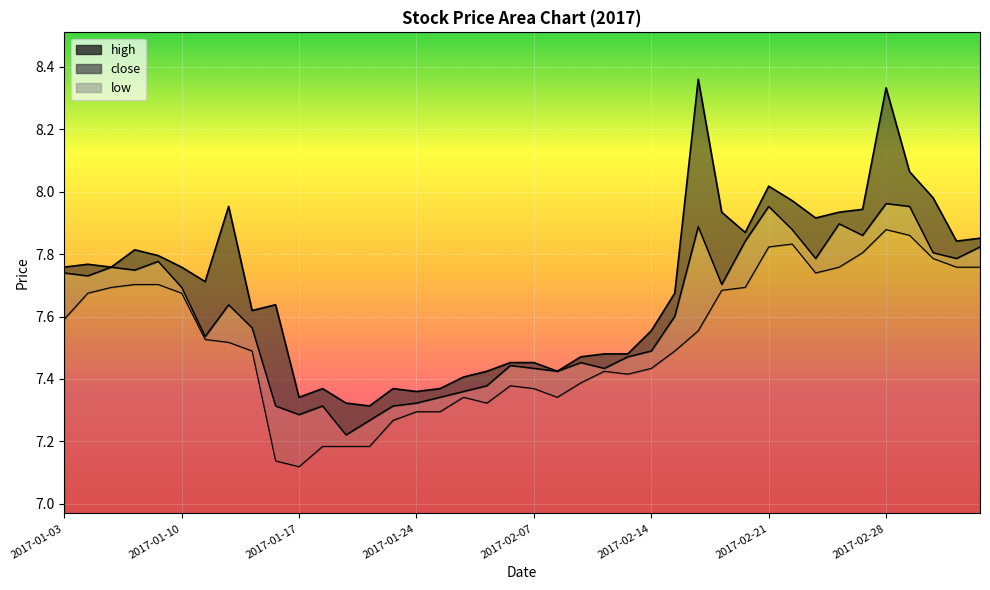

Reading right to left, list all the values displayed in this chart.

high: 2017-03-06=7.9	2017-03-03=7.8	2017-03-02=8.0	2017-03-01=8.1	2017-02-28=8.3	2017-02-27=7.9	2017-02-24=7.9	2017-02-23=7.9	2017-02-22=8.0	2017-02-21=8.0	2017-02-20=7.9	2017-02-17=7.9	2017-02-16=8.4	2017-02-15=7.7	2017-02-14=7.6	2017-02-13=7.5	2017-02-10=7.5	2017-02-09=7.5	2017-02-08=7.4	2017-02-07=7.5	2017-02-06=7.5	2017-02-03=7.4	2017-01-26=7.4	2017-01-25=7.4	2017-01-24=7.4	2017-01-23=7.4	2017-01-20=7.3	2017-01-19=7.3	2017-01-18=7.4	2017-01-17=7.3	2017-01-16=7.6	2017-01-13=7.6	2017-01-12=8.0	2017-01-11=7.7	2017-01-10=7.8	2017-01-09=7.8	2017-01-06=7.8	2017-01-05=7.8	2017-01-04=7.8	2017-01-03=7.8
close: 2017-03-06=7.8	2017-03-03=7.8	2017-03-02=7.8	2017-03-01=8.0	2017-02-28=8.0	2017-02-27=7.9	2017-02-24=7.9	2017-02-23=7.8	2017-02-22=7.9	2017-02-21=8.0	2017-02-20=7.8	2017-02-17=7.7	2017-02-16=7.9	2017-02-15=7.6	2017-02-14=7.5	2017-02-13=7.5	2017-02-10=7.4	2017-02-09=7.5	2017-02-08=7.4	2017-02-07=7.4	2017-02-06=7.4	2017-02-03=7.4	2017-01-26=7.4	2017-01-25=7.3	2017-01-24=7.3	2017-01-23=7.3	2017-01-20=7.3	2017-01-19=7.2	2017-01-18=7.3	2017-01-17=7.3	2017-01-16=7.3	2017-01-13=7.6	2017-01-12=7.6	2017-01-11=7.5	2017-01-10=7.7	2017-01-09=7.8	2017-01-06=7.7	2017-01-05=7.8	2017-01-04=7.7	2017-01-03=7.7
low: 2017-03-06=7.8	2017-03-03=7.8	2017-03-02=7.8	2017-03-01=7.9	2017-02-28=7.9	2017-02-27=7.8	2017-02-24=7.8	2017-02-23=7.7	2017-02-22=7.8	2017-02-21=7.8	2017-02-20=7.7	2017-02-17=7.7	2017-02-16=7.6	2017-02-15=7.5	2017-02-14=7.4	2017-02-13=7.4	2017-02-10=7.4	2017-02-09=7.4	2017-02-08=7.3	2017-02-07=7.4	2017-02-06=7.4	2017-02-03=7.3	2017-01-26=7.3	2017-01-25=7.3	2017-01-24=7.3	2017-01-23=7.3	2017-01-20=7.2	2017-01-19=7.2	2017-01-18=7.2	2017-01-17=7.1	2017-01-16=7.1	2017-01-13=7.5	2017-01-12=7.5	2017-01-11=7.5	2017-01-10=7.7	2017-01-09=7.7	2017-01-06=7.7	2017-01-05=7.7	2017-01-04=7.7	2017-01-03=7.6